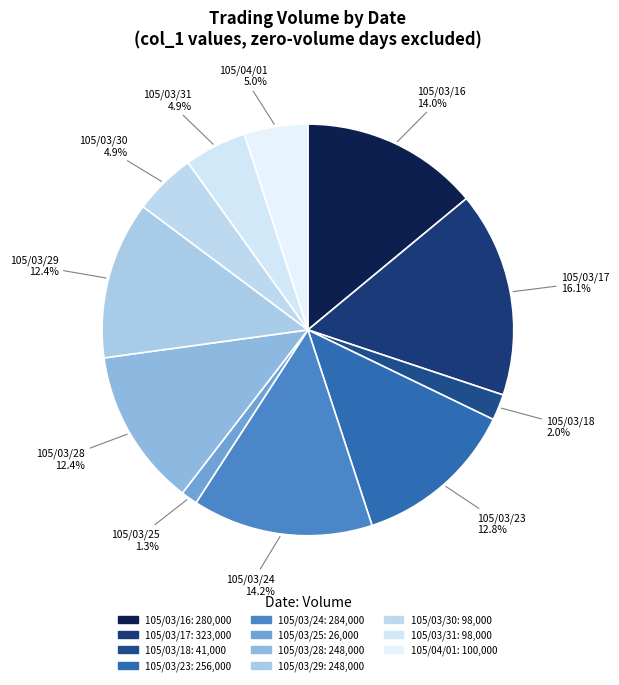

Count the number of slices in the pie.

11